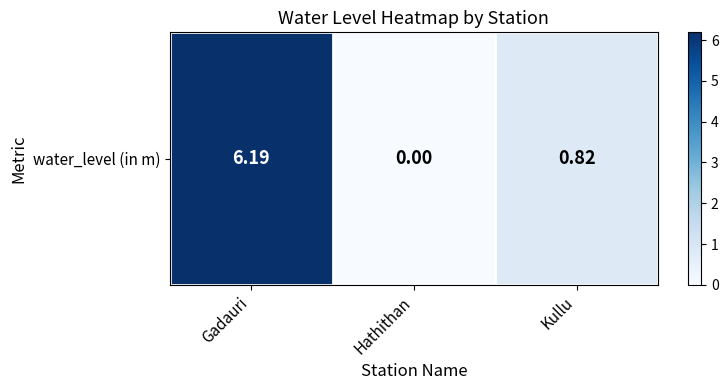

What is the difference between the values at Hathithan and Gadauri?

6.2